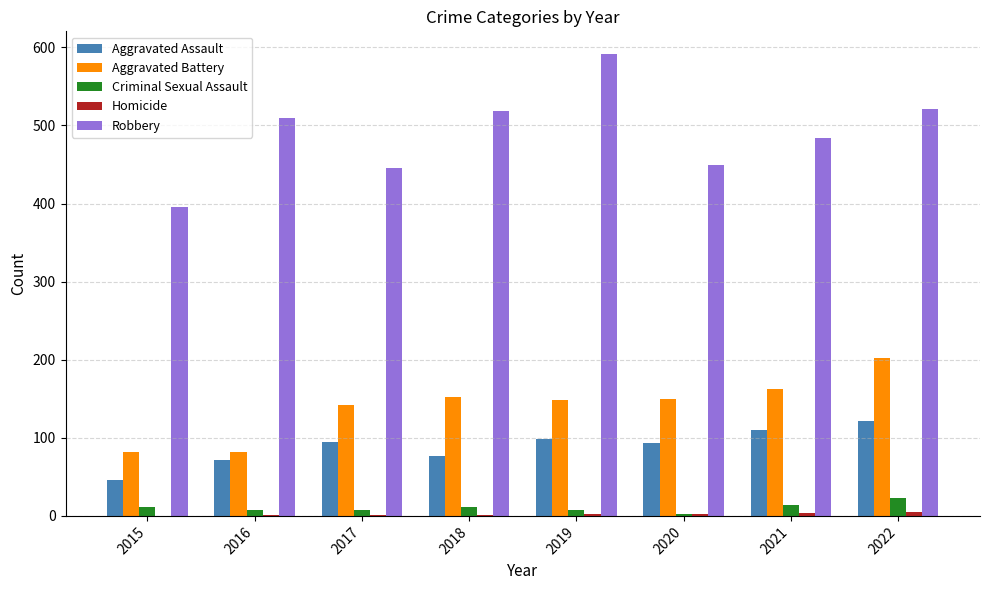

Which series has the largest total across all categories?

Robbery